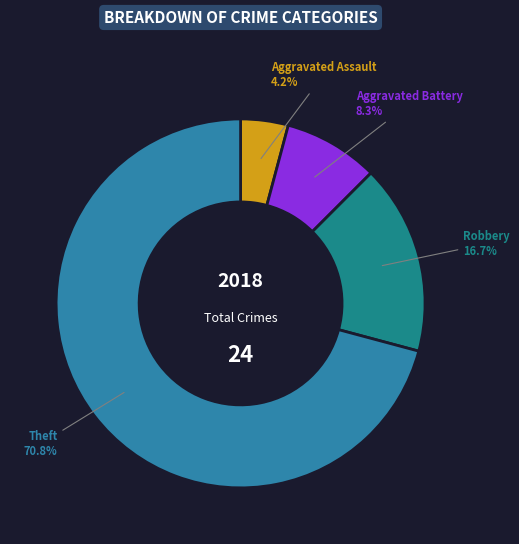

How many segments does this pie chart have?

4